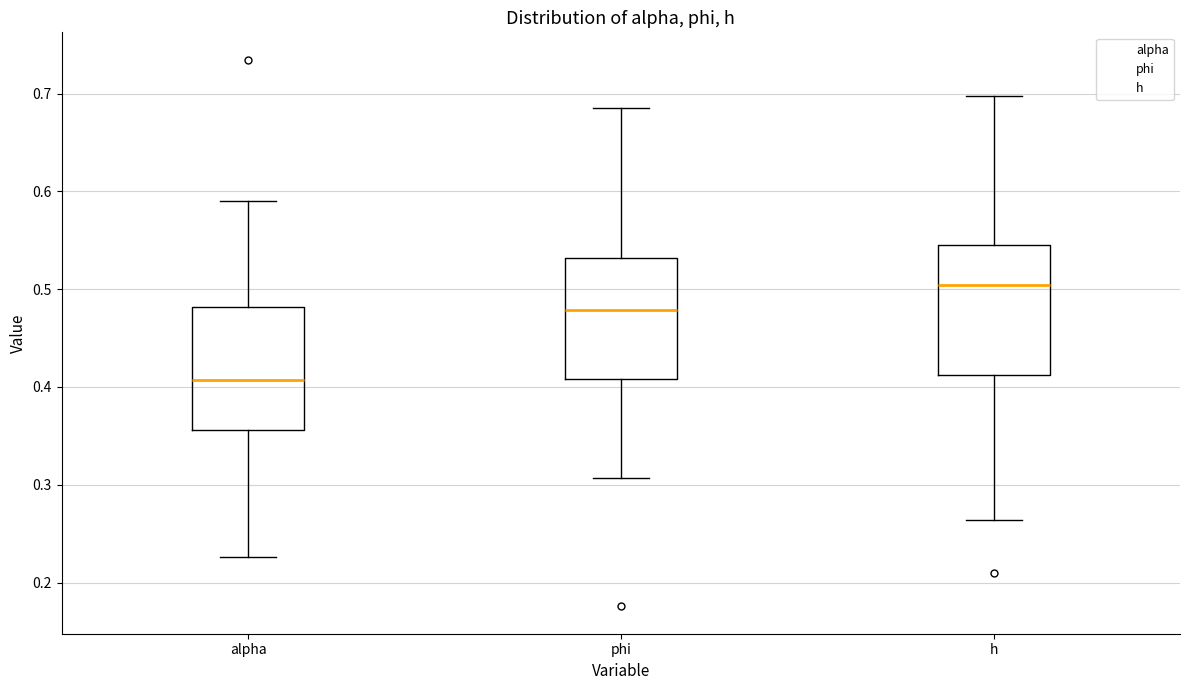

Where does the upper whisker of the box for phi end on the y-axis? The values are not printed on the chart, so give them approximately, as read against the axis.

0.68